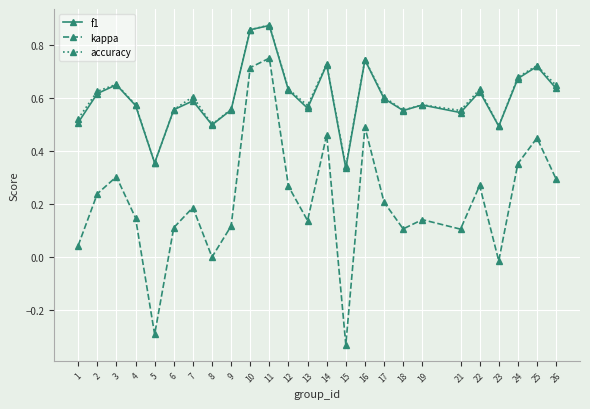

True or false: kappa and f1 cross at least once.

False